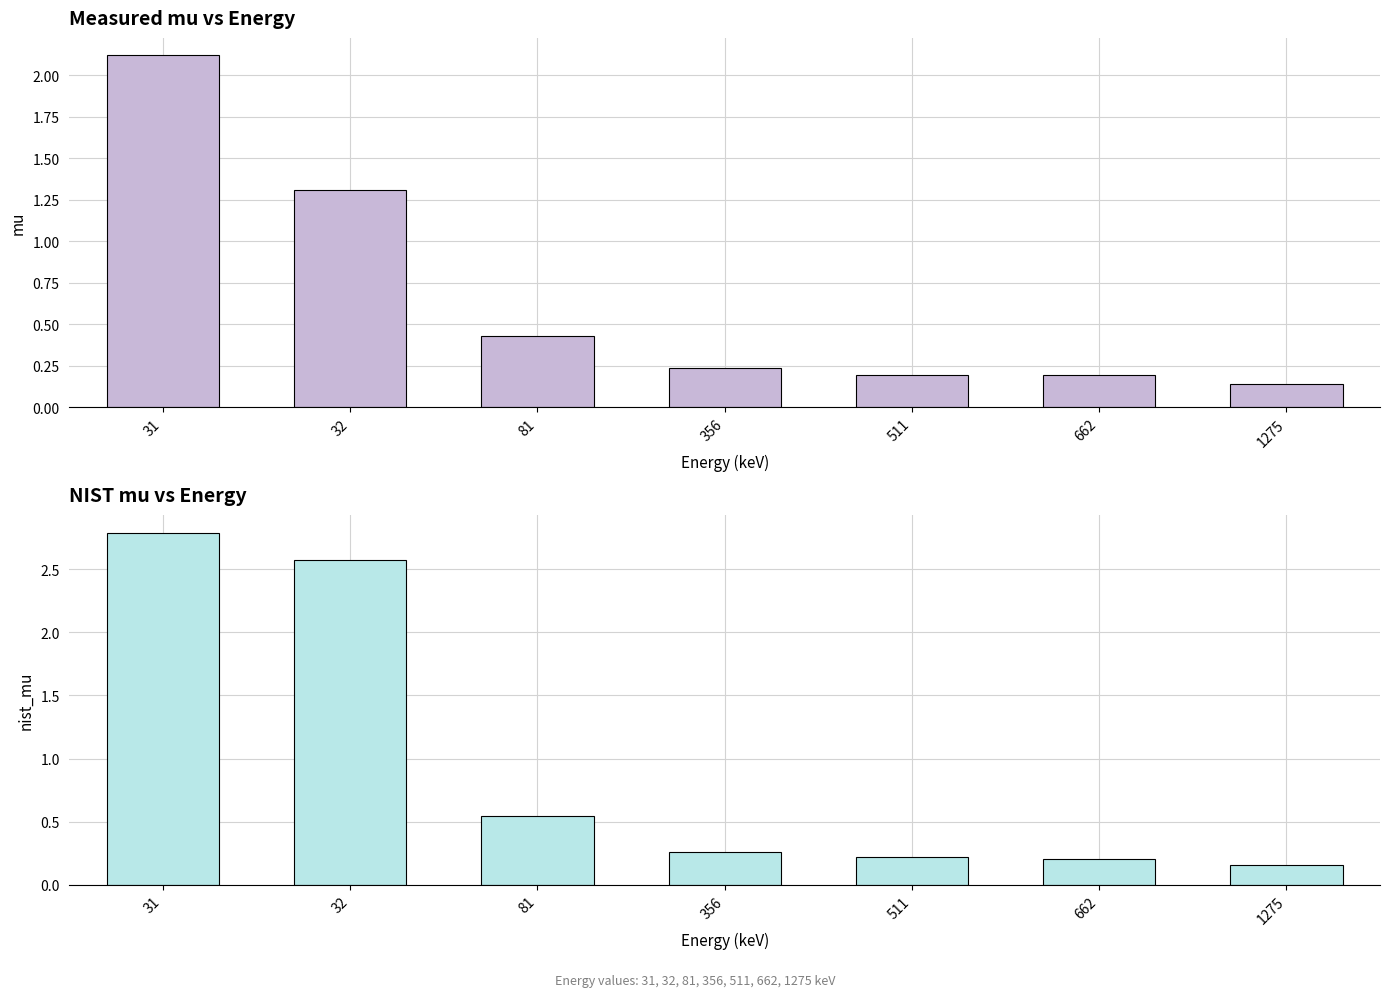

At which category is the sum across all series the highest?

31